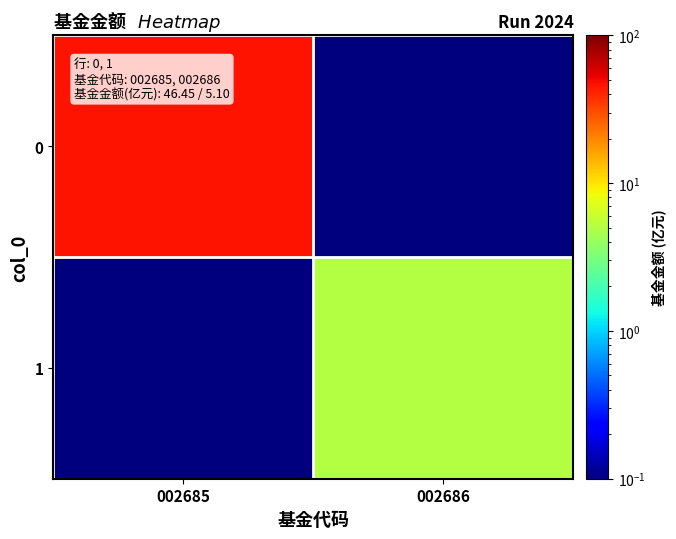

At how many categories does at least one series exceed 29?

1